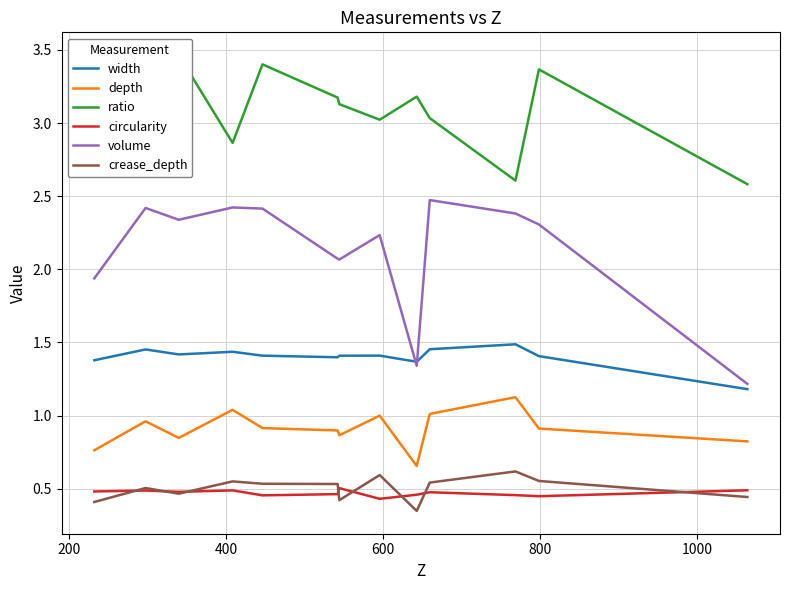

What is the lowest value of the volume series?

1.2